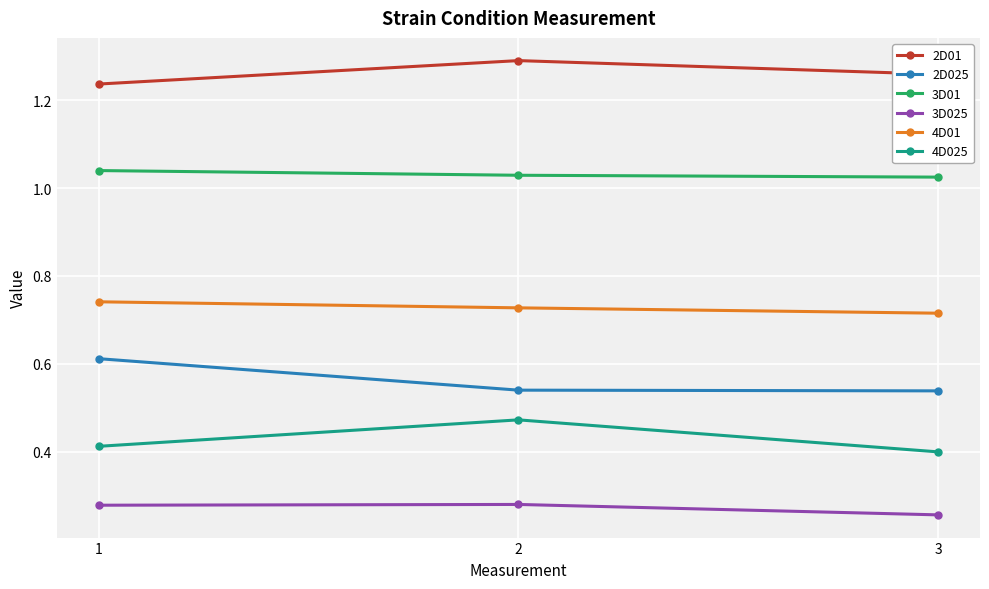

Rank the series at 2 from lowest to highest value.

3D025, 4D025, 2D025, 4D01, 3D01, 2D01